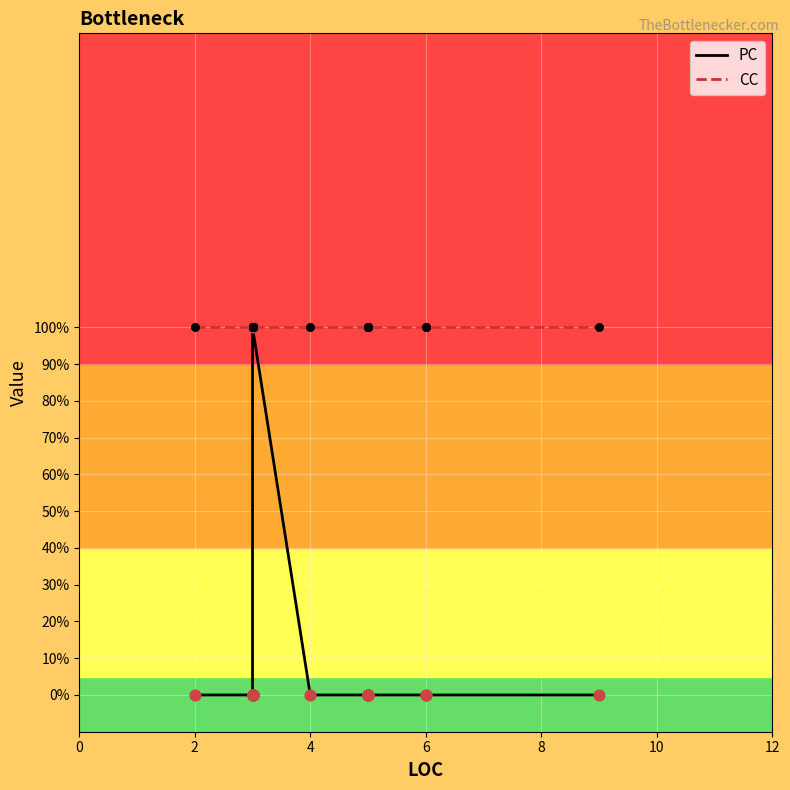

Which series has the largest total across all categories?

CC